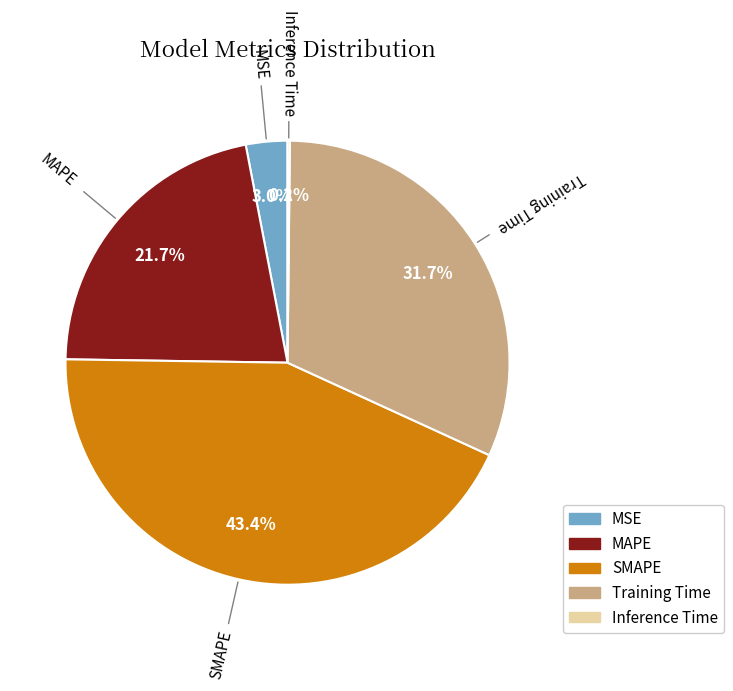

To the nearest percent, what is the average slice percentage?

20%